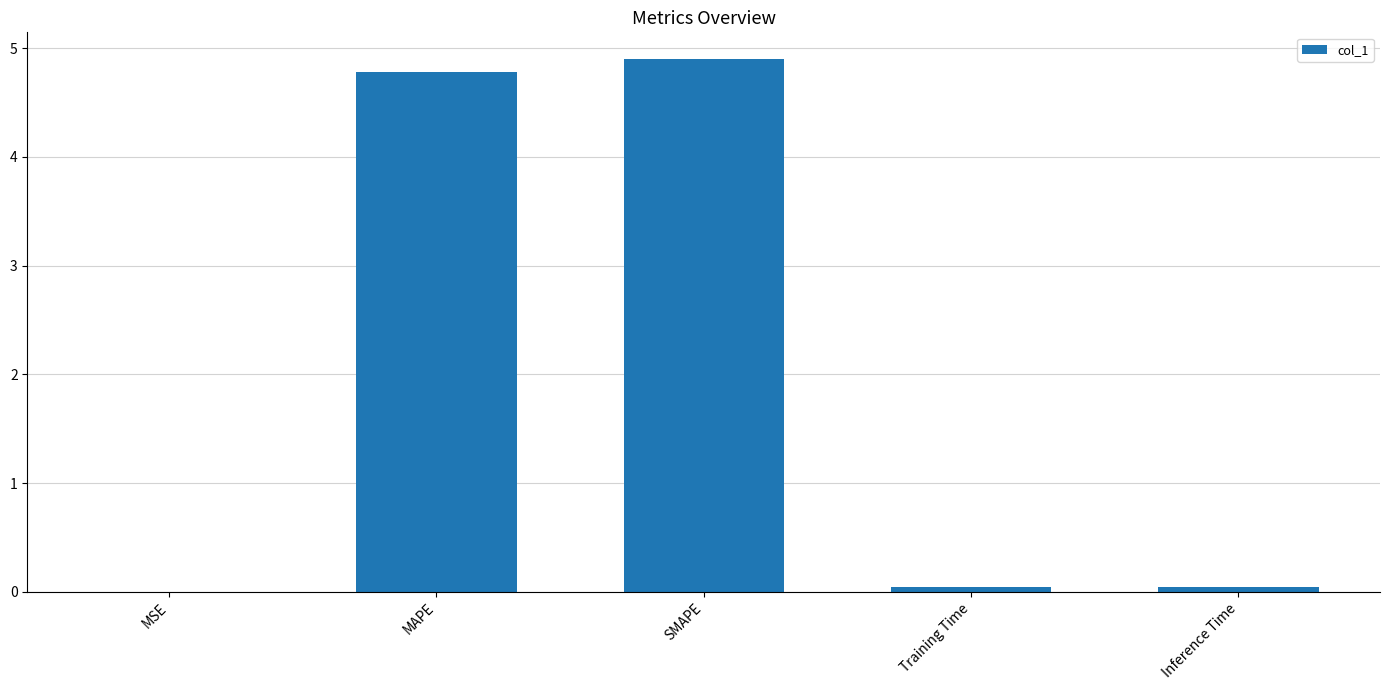

The chart shows a value of 6.9 at MAPE. True or false?

False